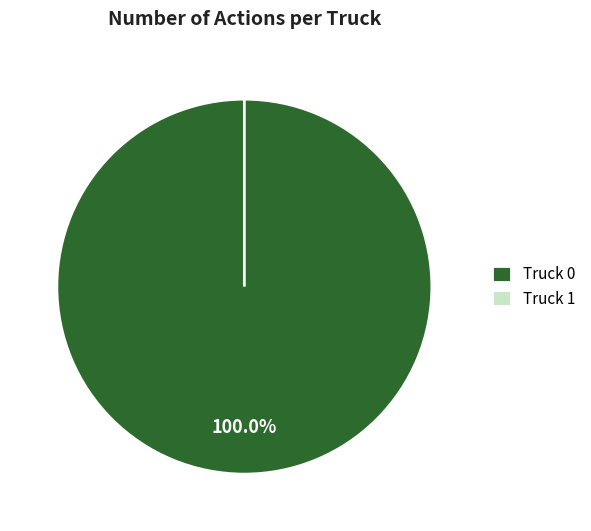

To the nearest percent, what is the combined percentage of Truck 1 and Truck 0?

100%